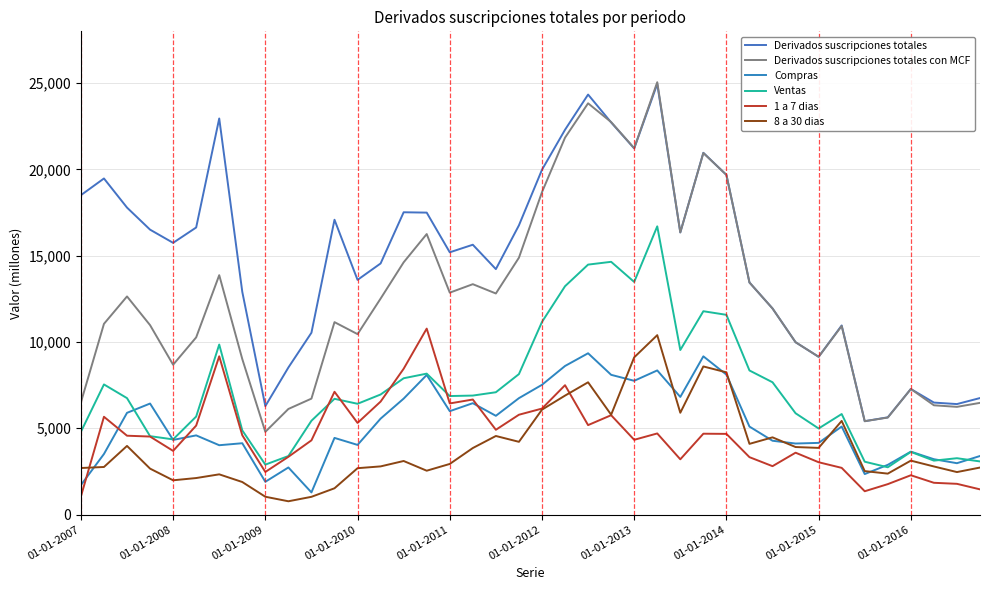

Is this an area chart (filled region under the line)?

No